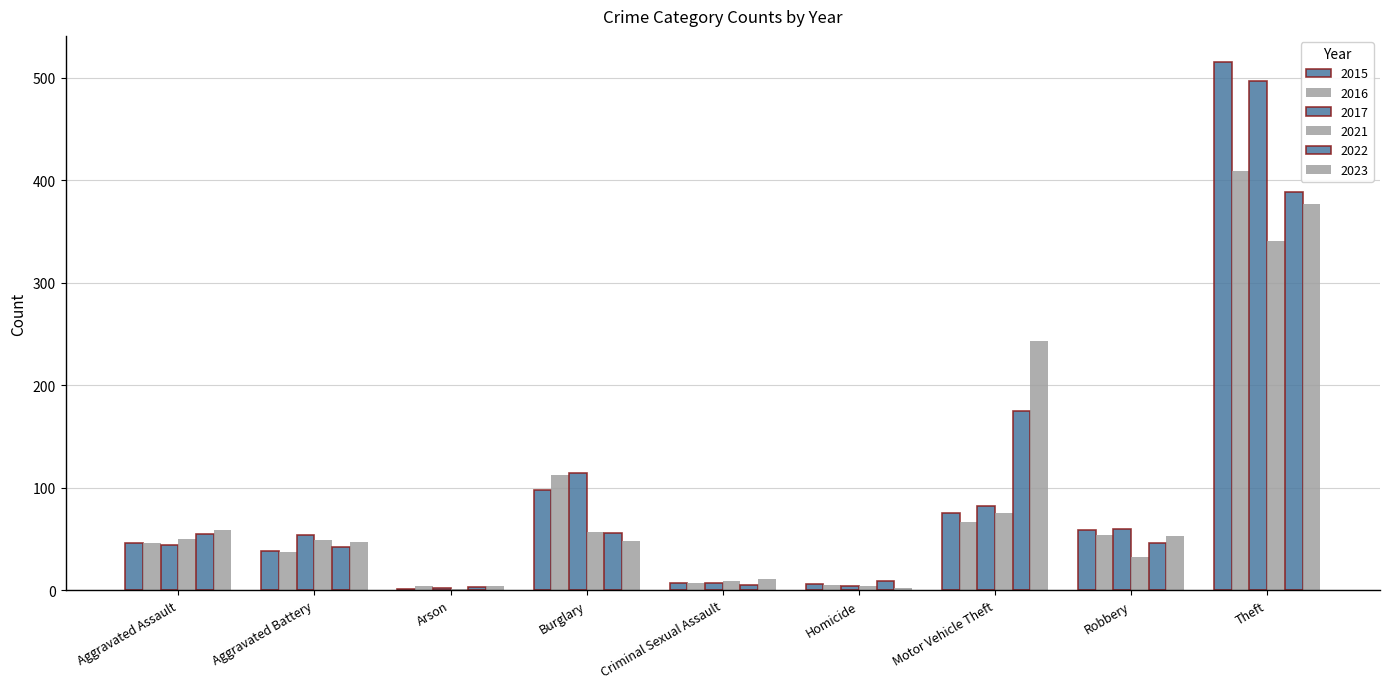

Does the chart contain stacked bars?

No